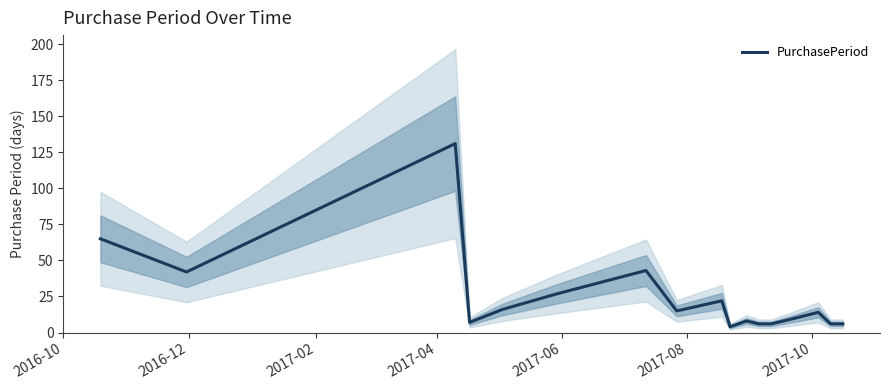

Count the number of data series in this chart.

1